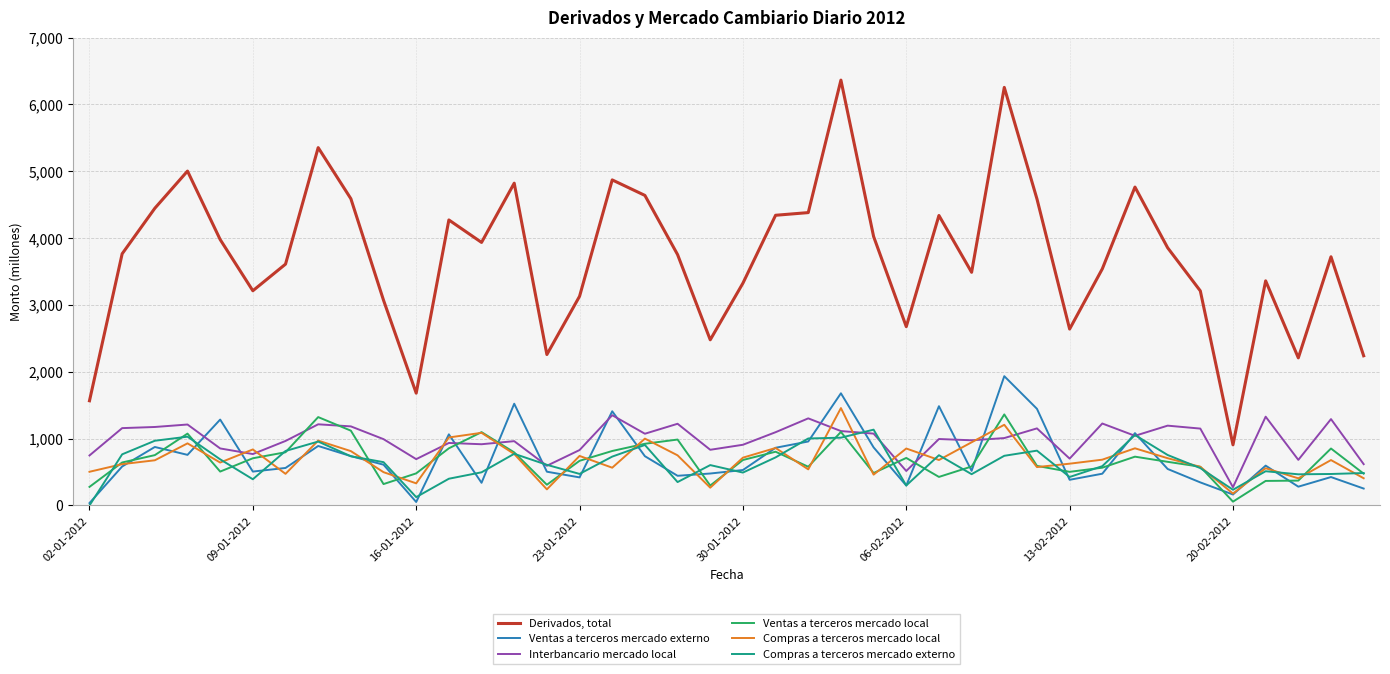

Rank the series by their maximum value, from highest to lowest.

Derivados, total, Ventas a terceros mercado externo, Compras a terceros mercado local, Ventas a terceros mercado local, Interbancario mercado local, Compras a terceros mercado externo